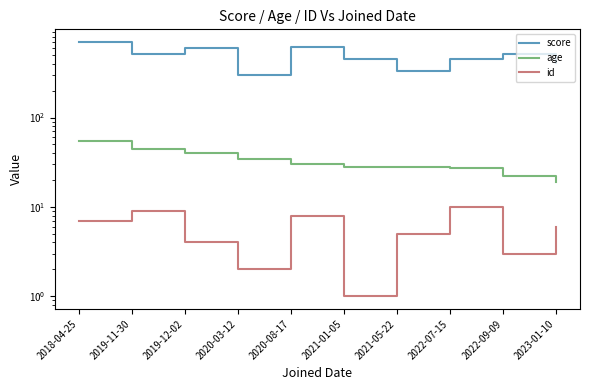

What is the difference between the id values at 2022-09-09 and 2021-05-22?

2